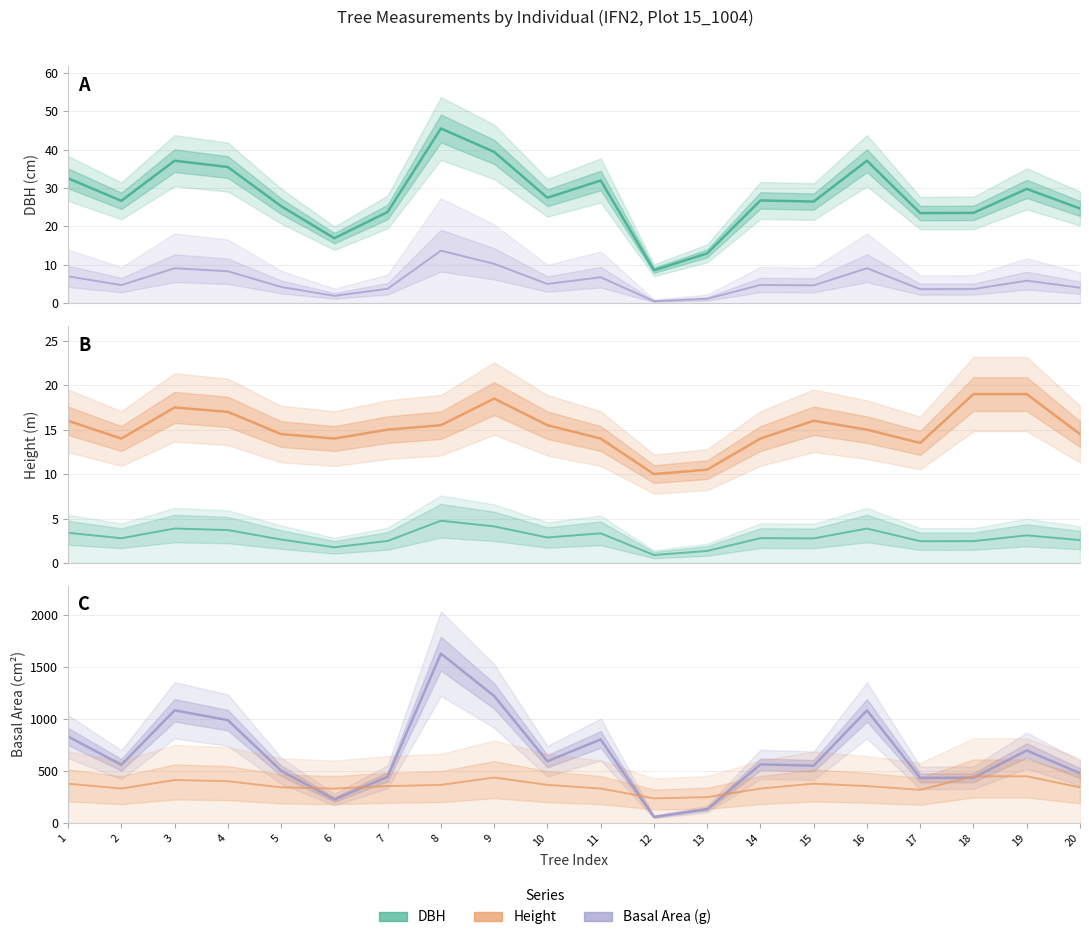

Where does the dbh series first go above 26?

1